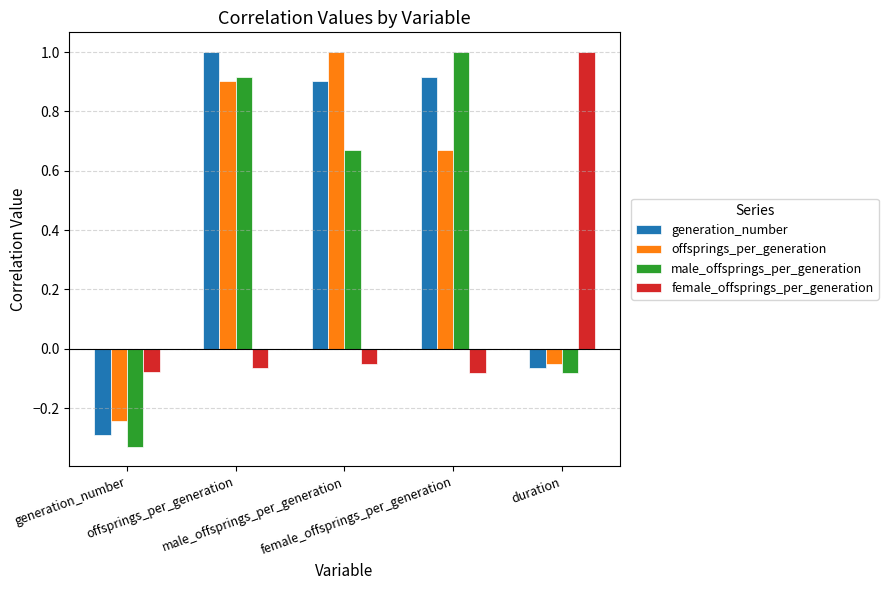

What is the difference between the highest and lowest values at offsprings_per_generation?

1.1